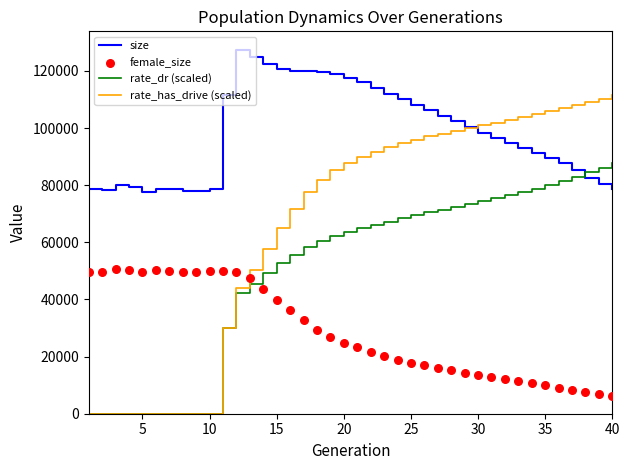

The value of size at 25 is 74240.7. True or false?

False